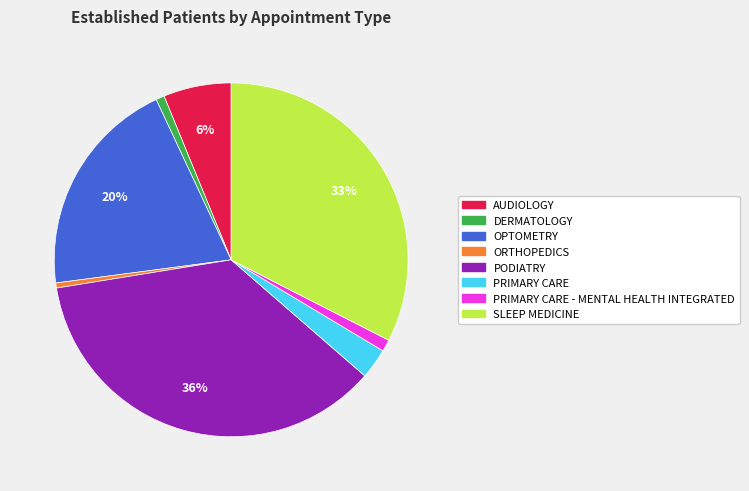

To the nearest percent, what is the difference between the largest and smallest slice percentages?

36%